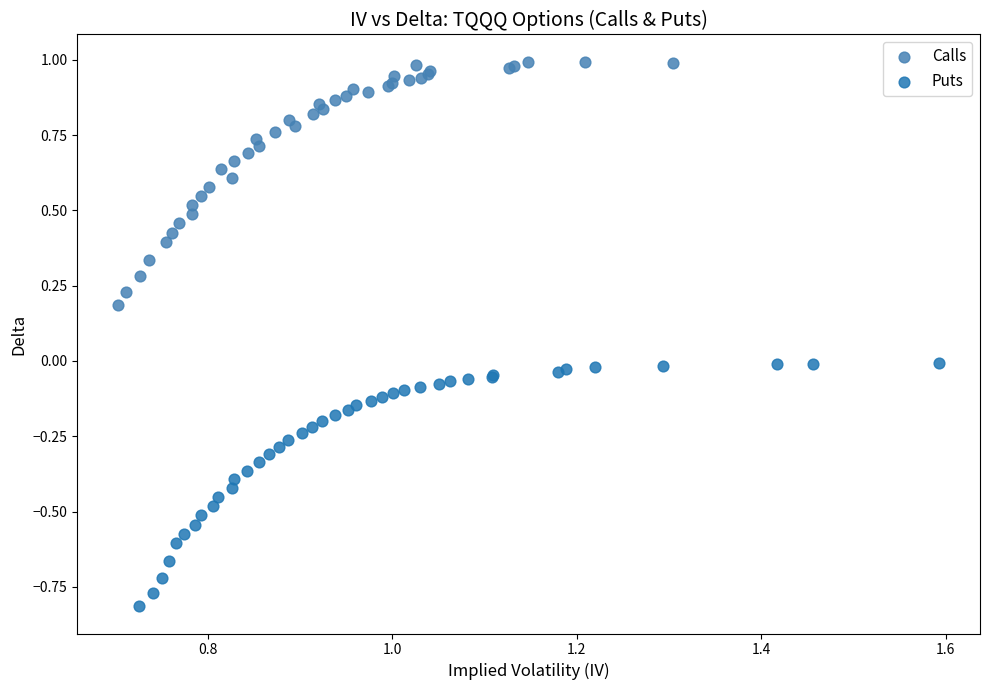

Which series contains the highest Y value?

Calls